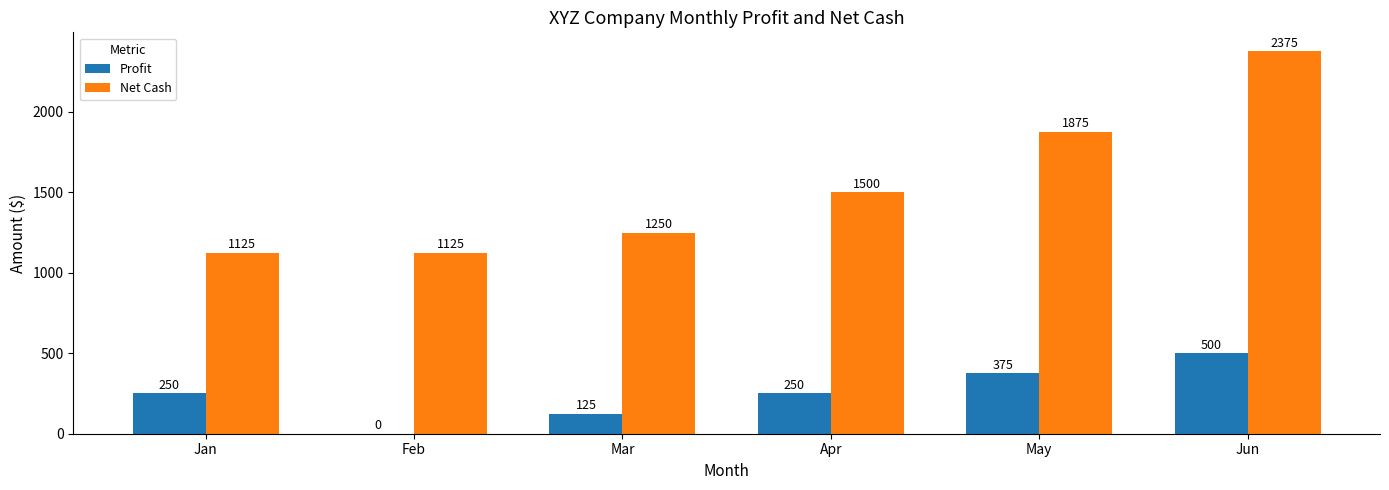

Is the value of Profit at Apr greater than the value of Net Cash at May?

No